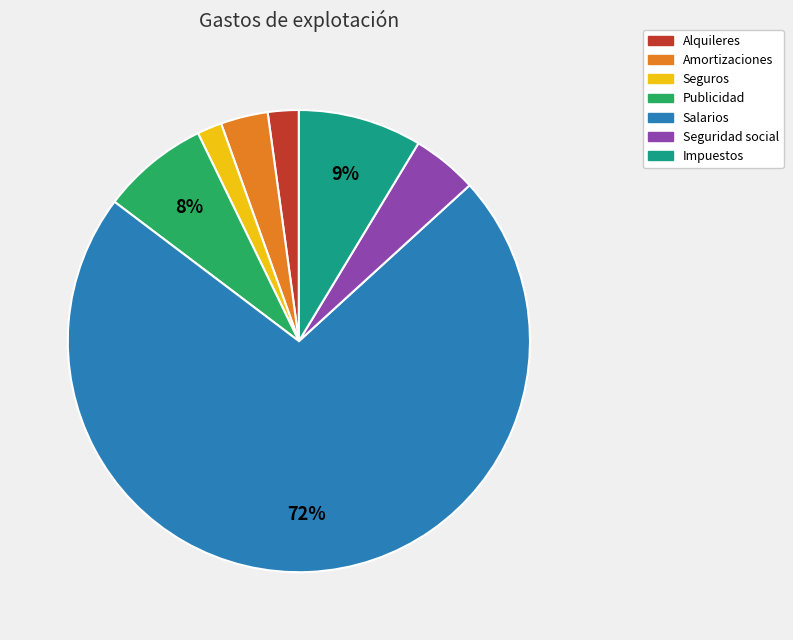

To the nearest percent, what is the combined percentage of Seguridad social and Alquileres?

7%